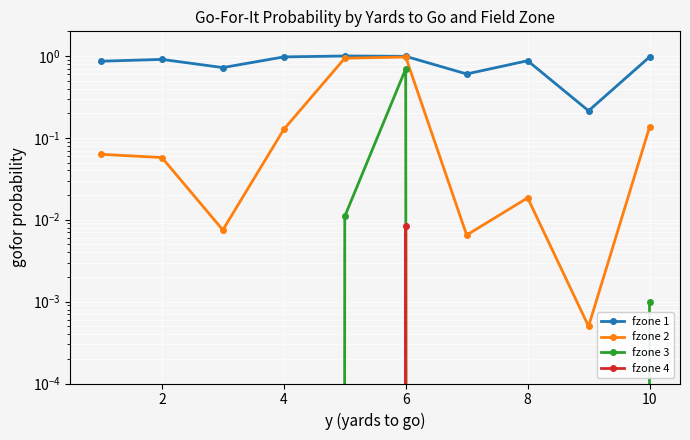

True or false: fzone 1 has more than 0 points higher than both neighbors.

True